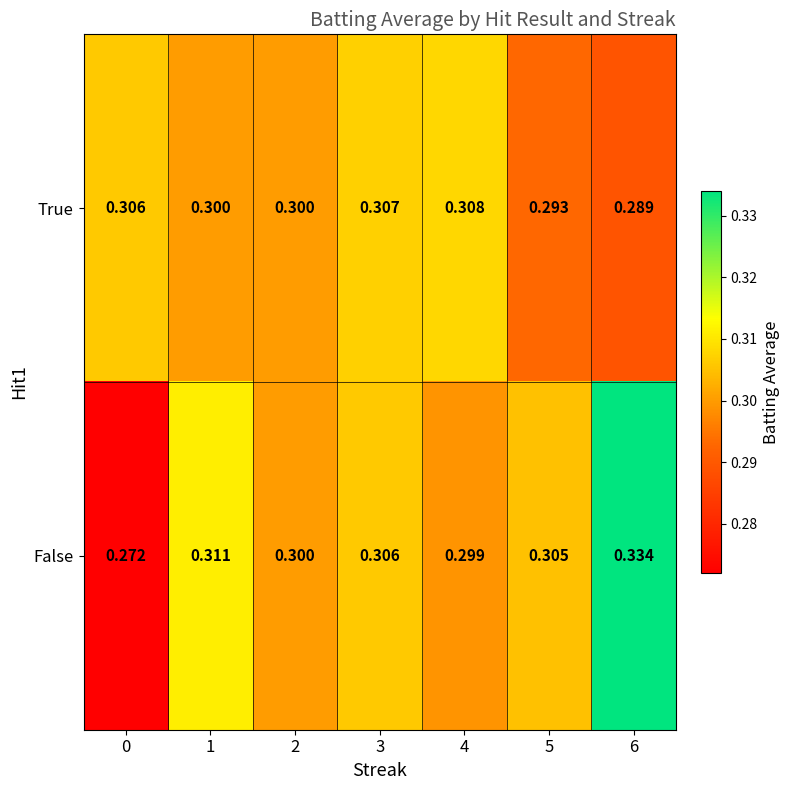

List the series in order of their overall mean, lowest first.

True, False